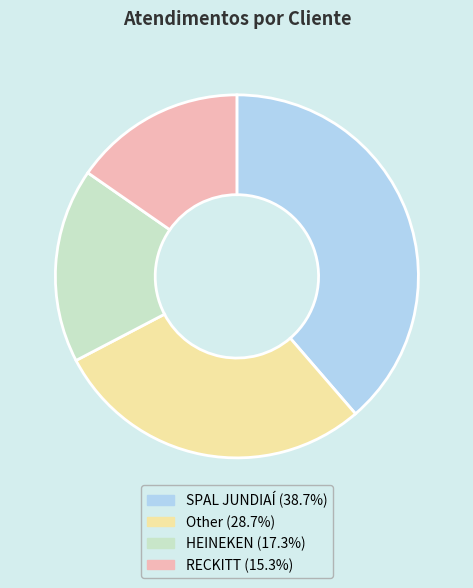

Is there a majority slice in this chart?

No